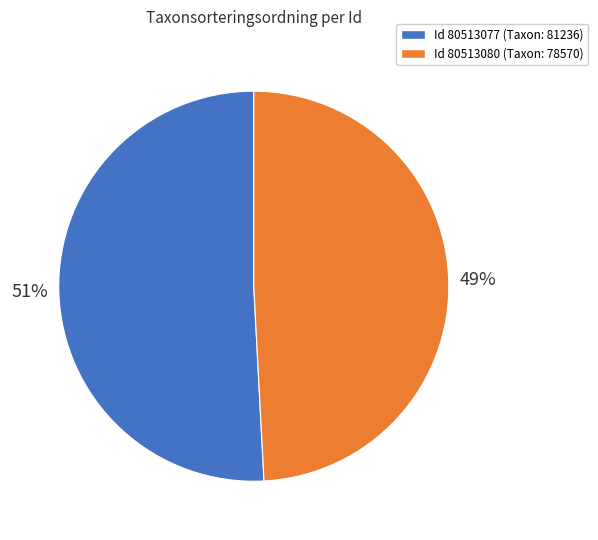

Does any single category account for the majority?

Yes